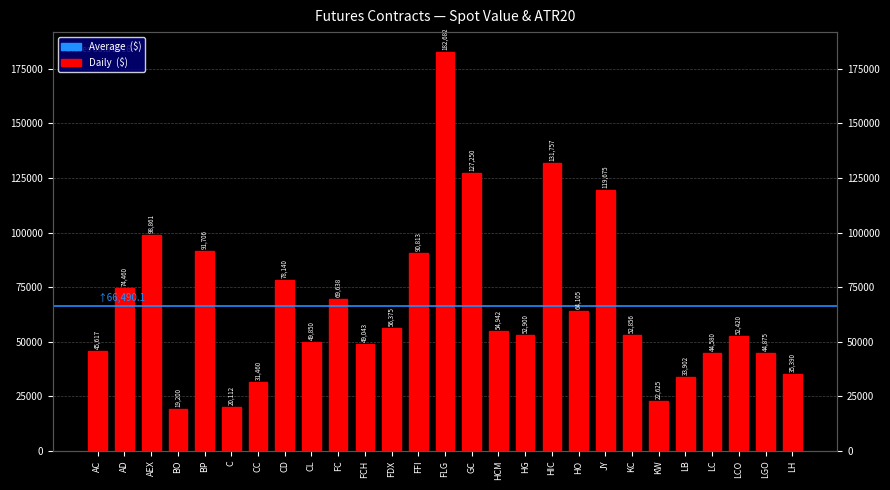

Does the chart contain any negative values?

No